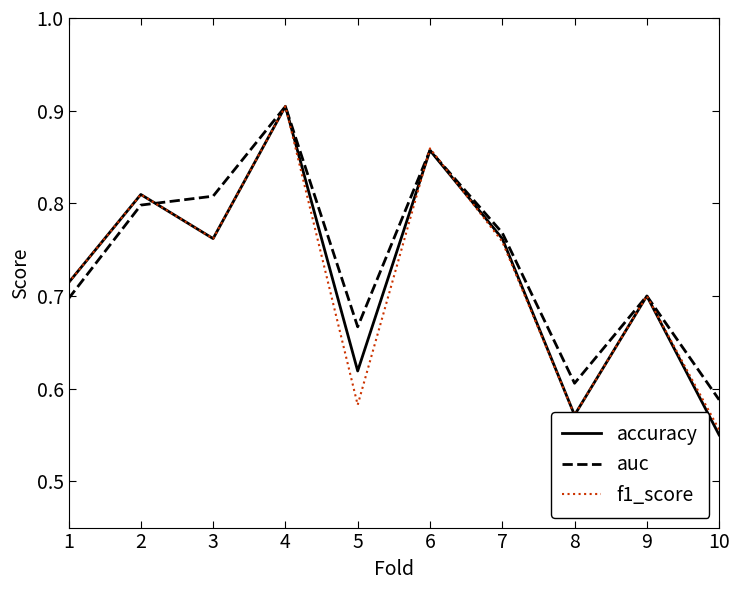

Is it true that accuracy equals 1.2 at 9?

False